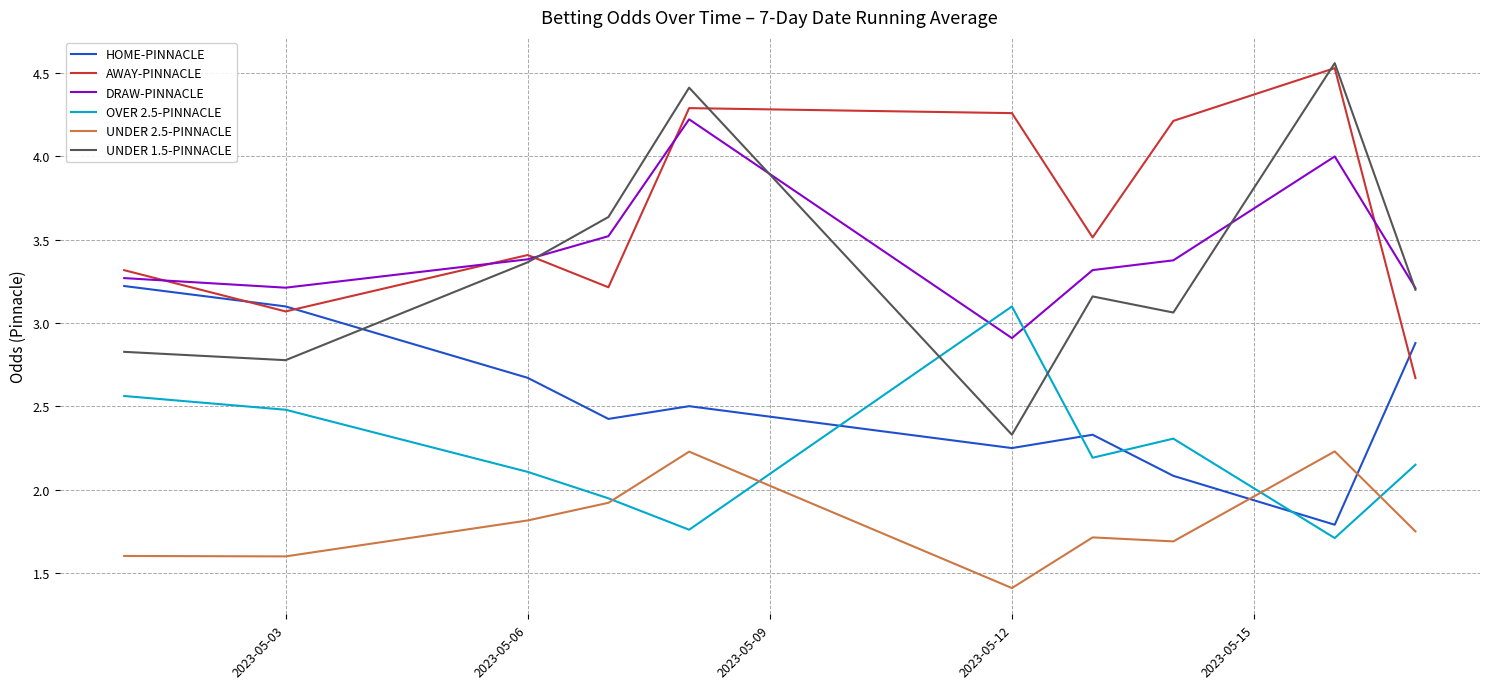

True or false: UNDER 2.5-PINNACLE and DRAW-PINNACLE intersect in this chart.

False